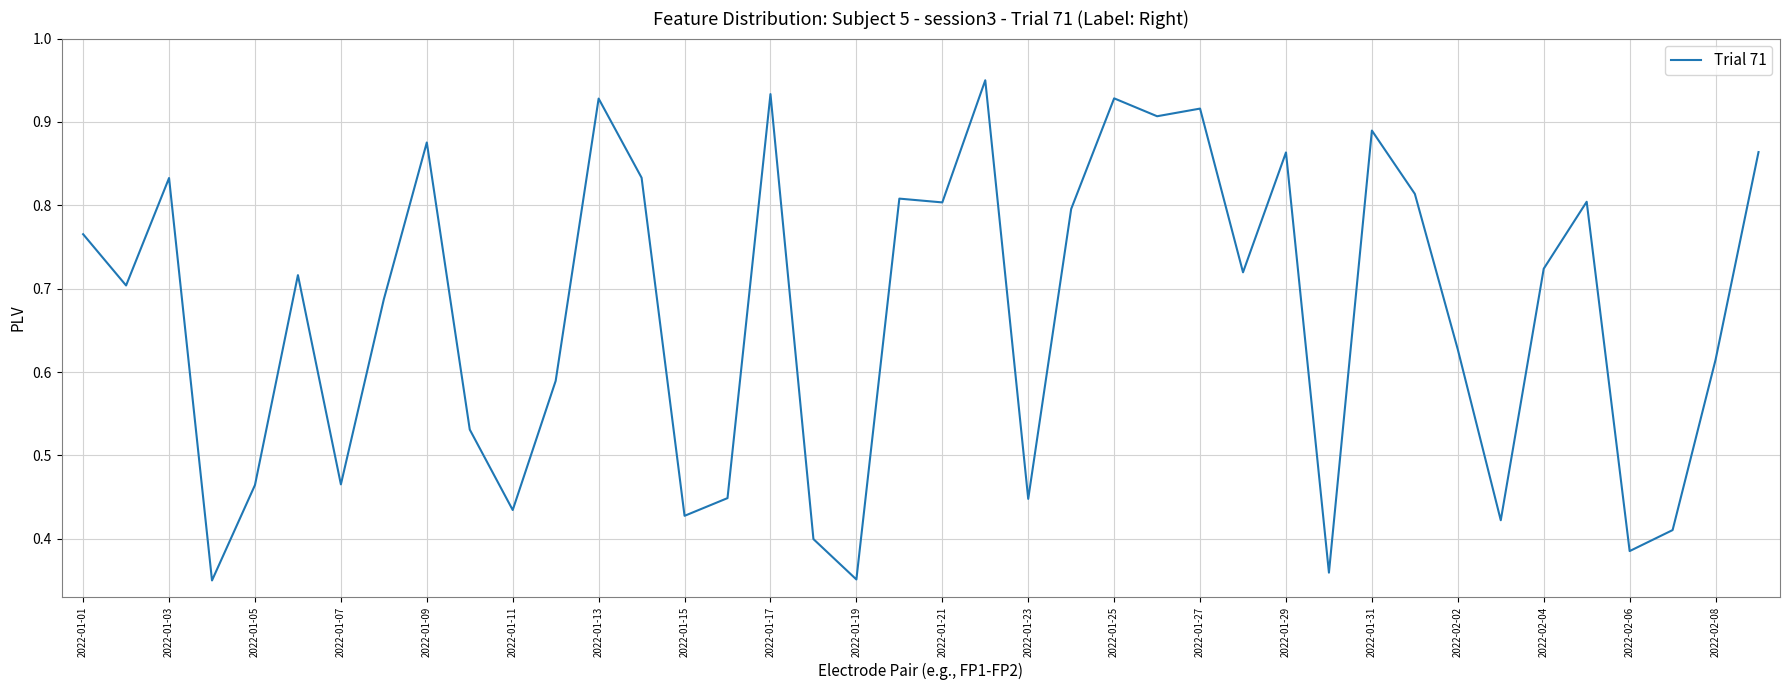

What is the smallest value displayed?

0.3